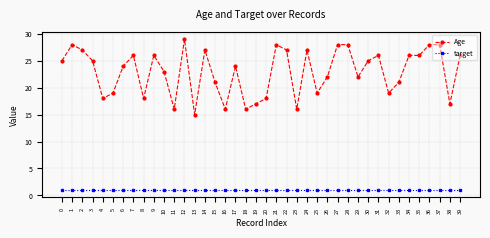

What is the maximum value shown in the chart?

29